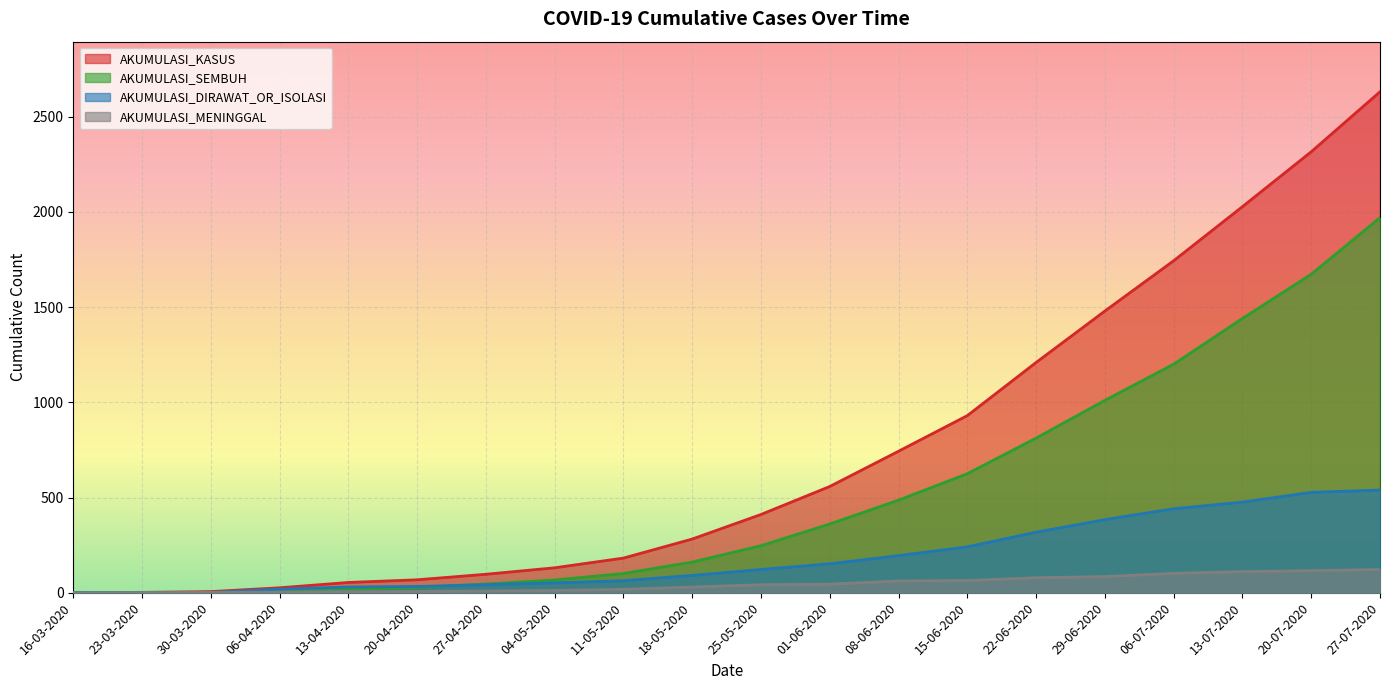

Rank the categories by AKUMULASI_KASUS value from highest to lowest.

27-07-2020, 20-07-2020, 13-07-2020, 06-07-2020, 29-06-2020, 22-06-2020, 15-06-2020, 08-06-2020, 01-06-2020, 25-05-2020, 18-05-2020, 11-05-2020, 04-05-2020, 27-04-2020, 20-04-2020, 13-04-2020, 06-04-2020, 30-03-2020, 23-03-2020, 16-03-2020